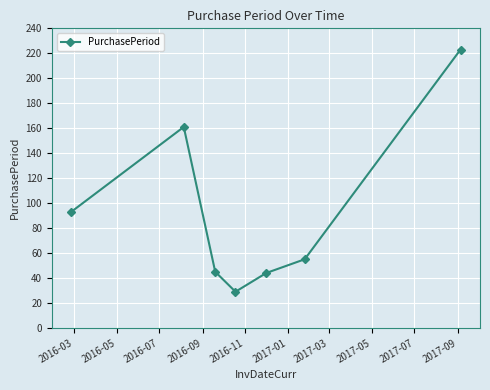

How many interior local peaks (higher than both neighbors) does the data have?

1